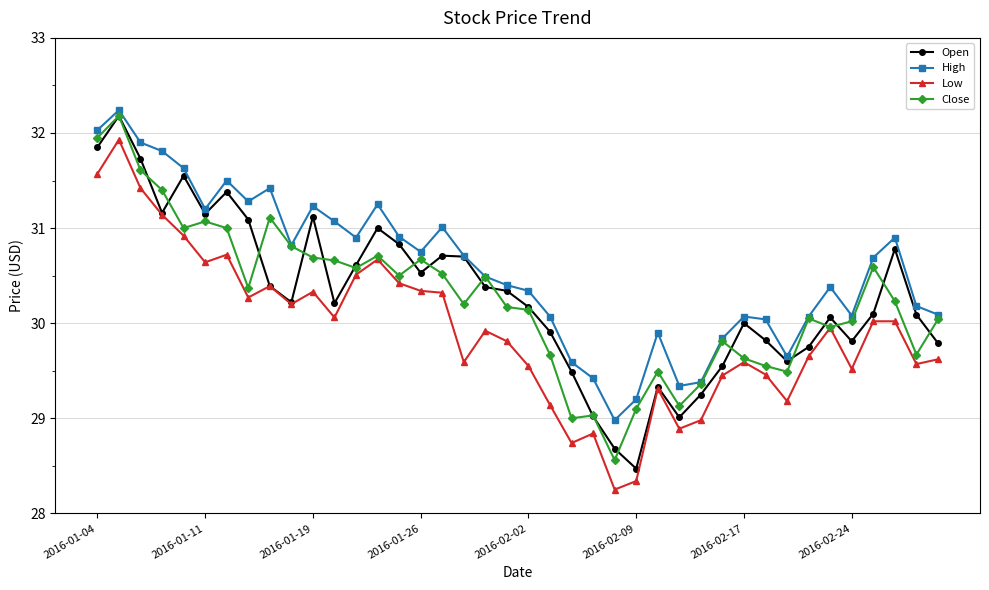

What is the lowest value of the Close series?

28.6